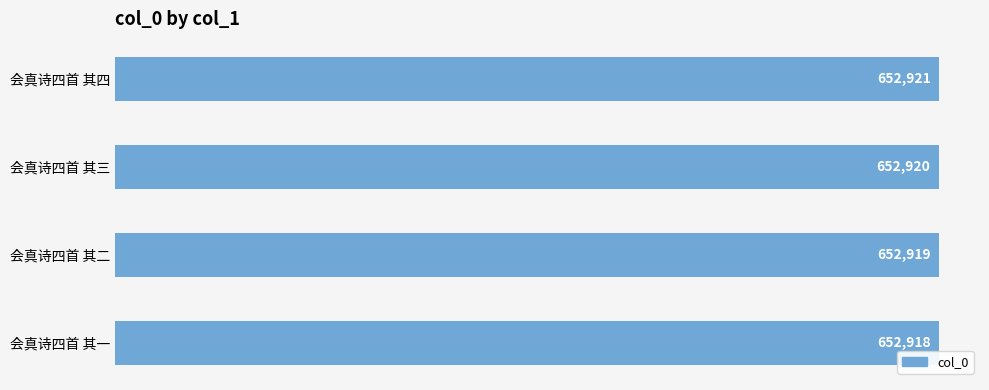

List the labels in order of value, smallest first.

会真诗四首 其一, 会真诗四首 其二, 会真诗四首 其三, 会真诗四首 其四